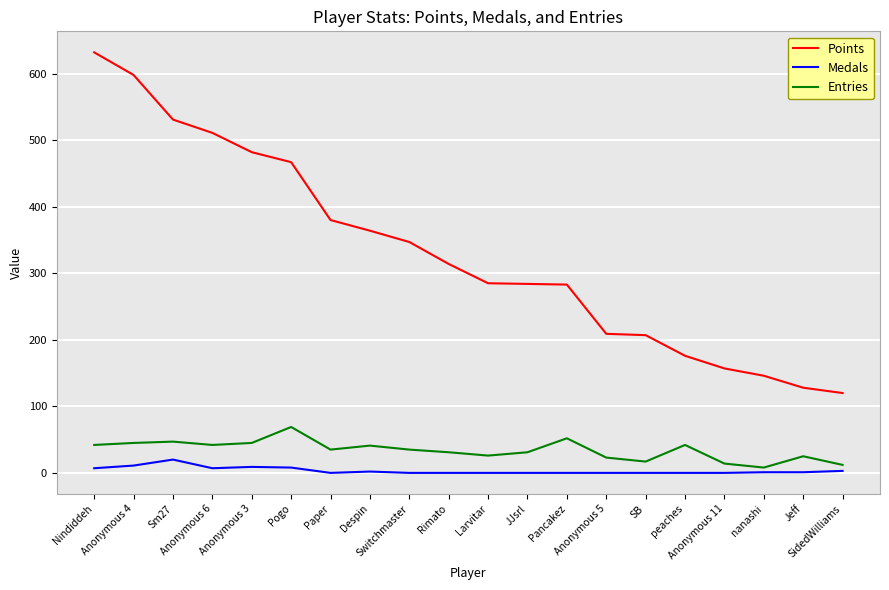

True or false: Medals and Points cross at least once.

False